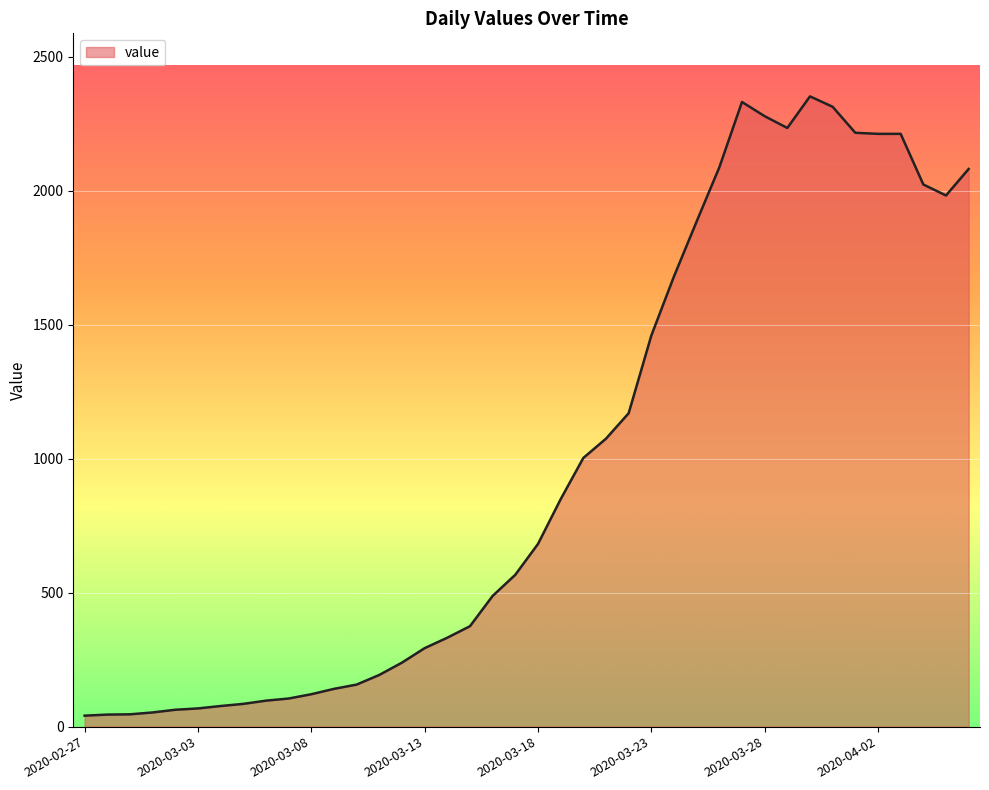

What is the greatest value displayed?

2353